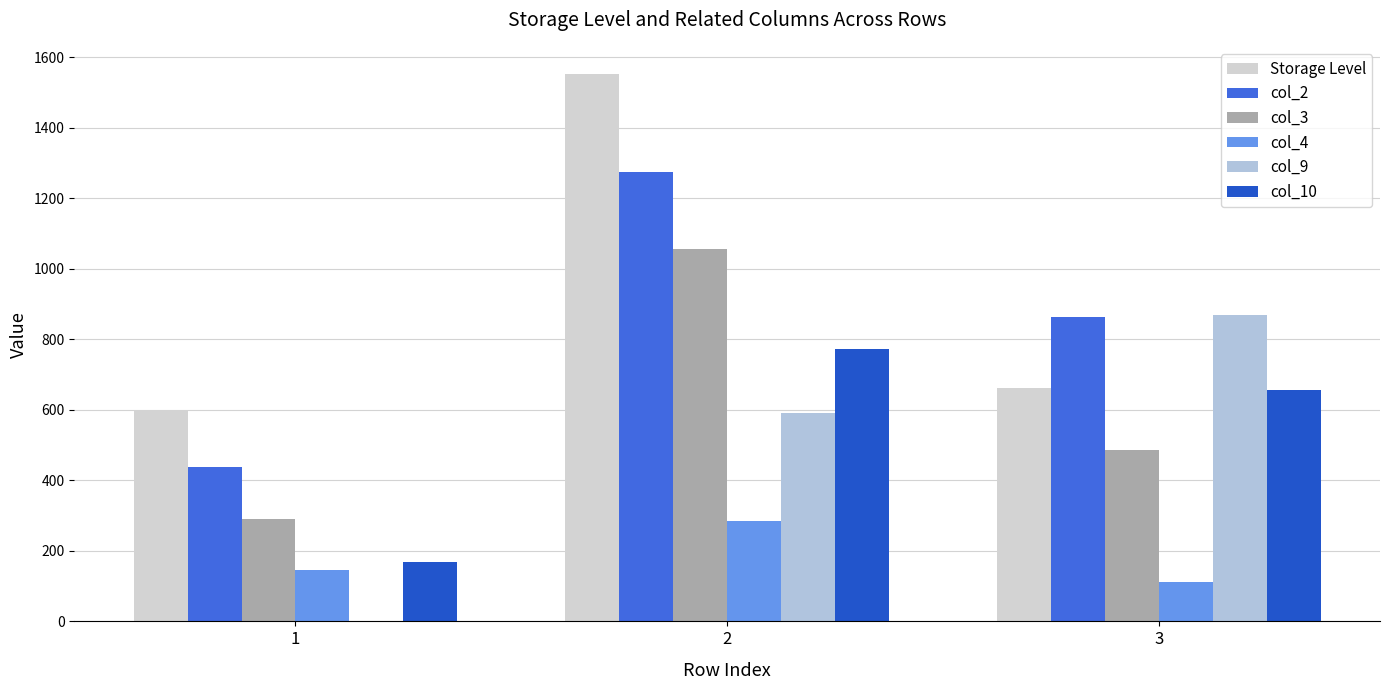

What is the greatest value displayed?

1552.1